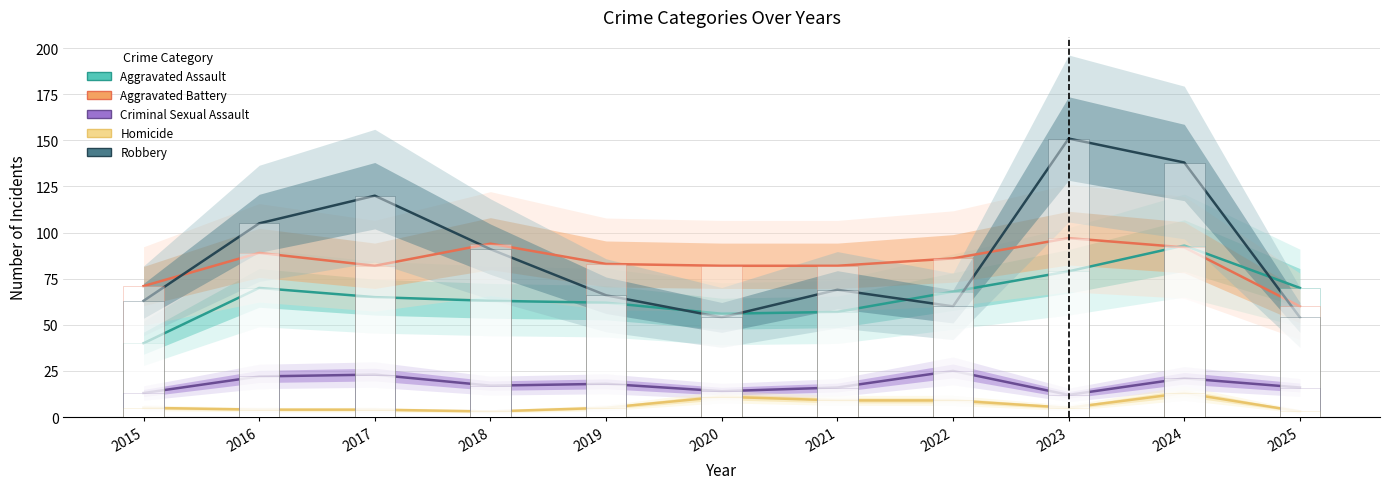

Which series has the largest total across all categories?

Robbery